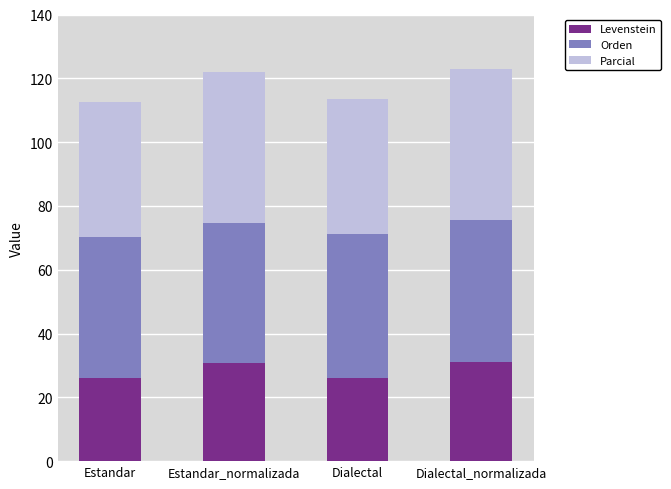

What is the approximate value of Levenstein at Dialectal?

26.1